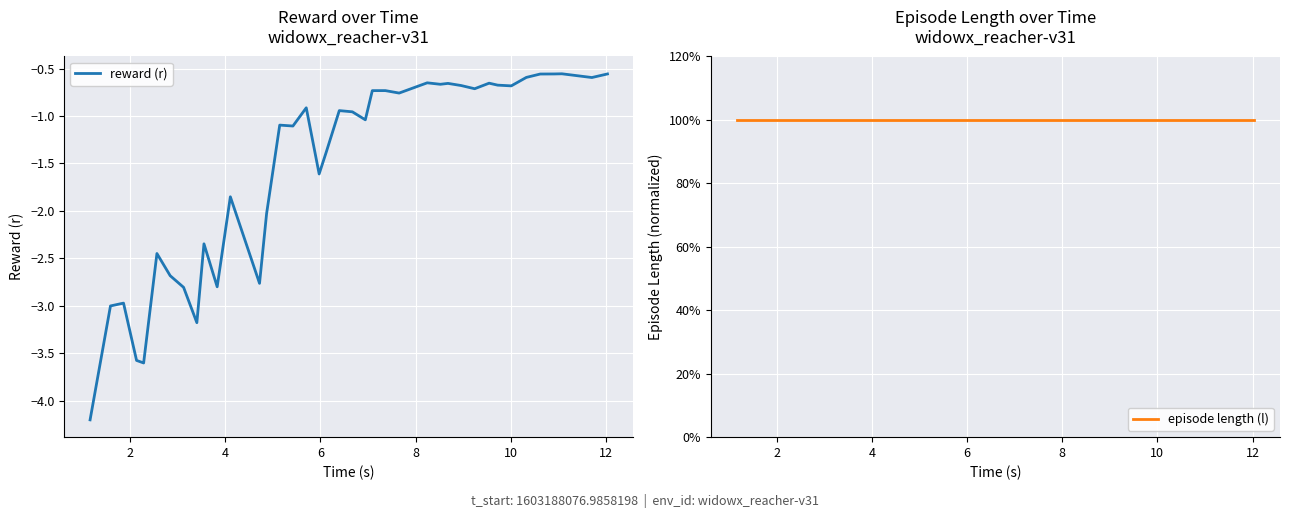

True or false: episode length (l) and reward (r) intersect in this chart.

False